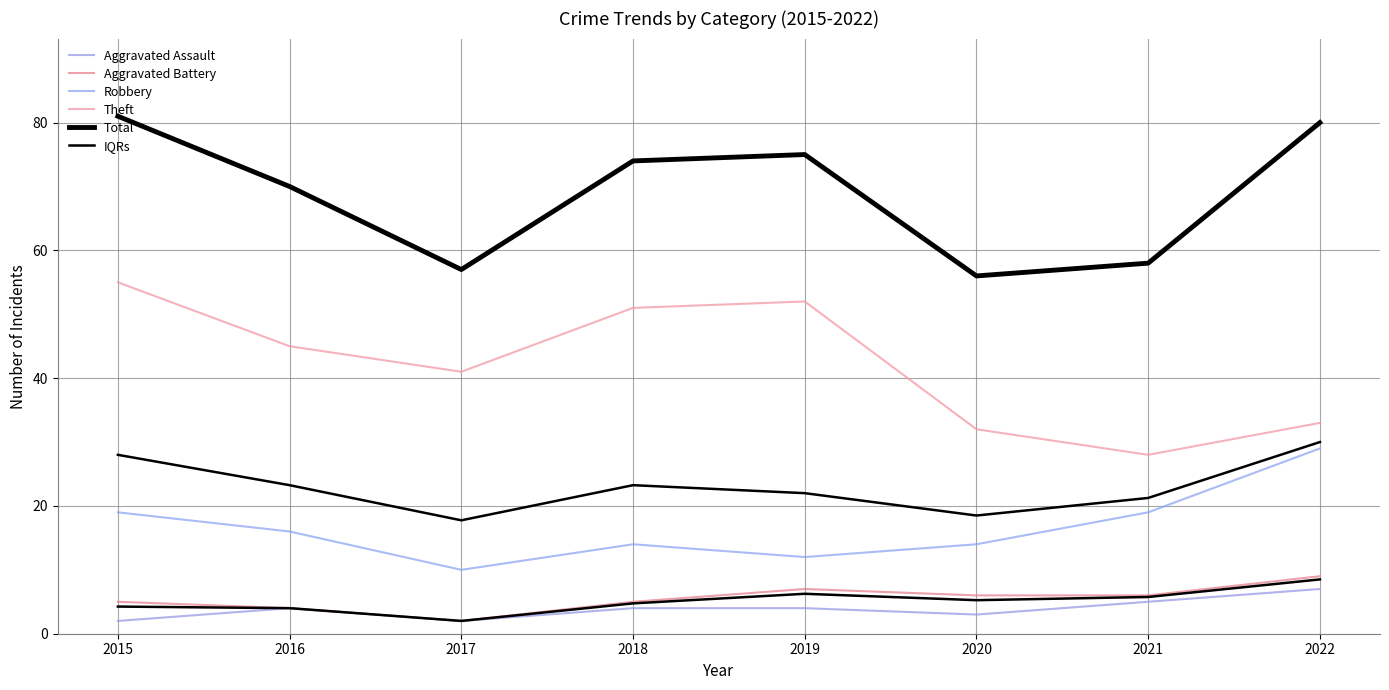

True or false: IQRs and Aggravated Battery cross at least once.

False